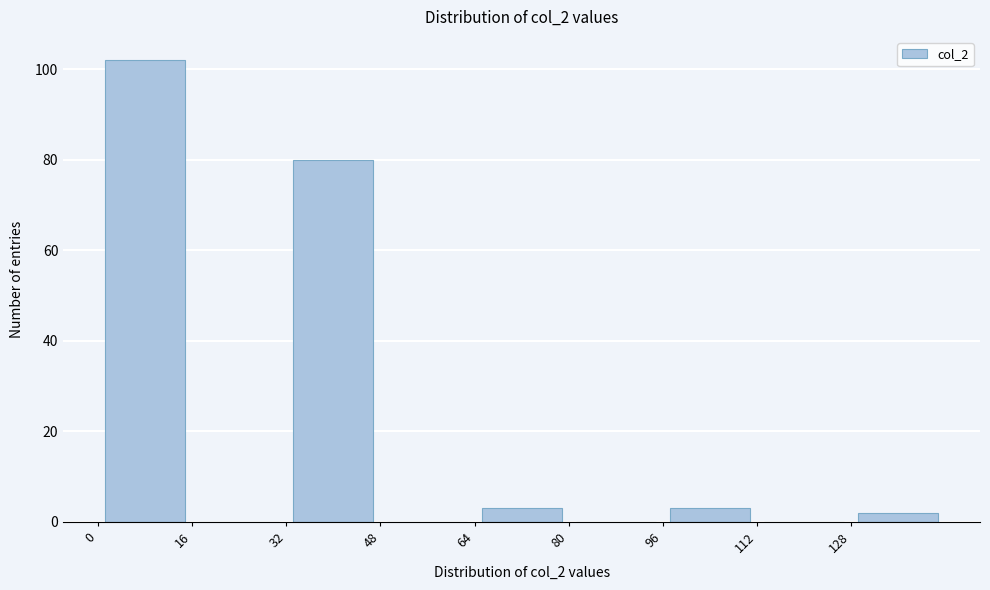

Over which range of the x-axis is the bar tallest?

0 to 16